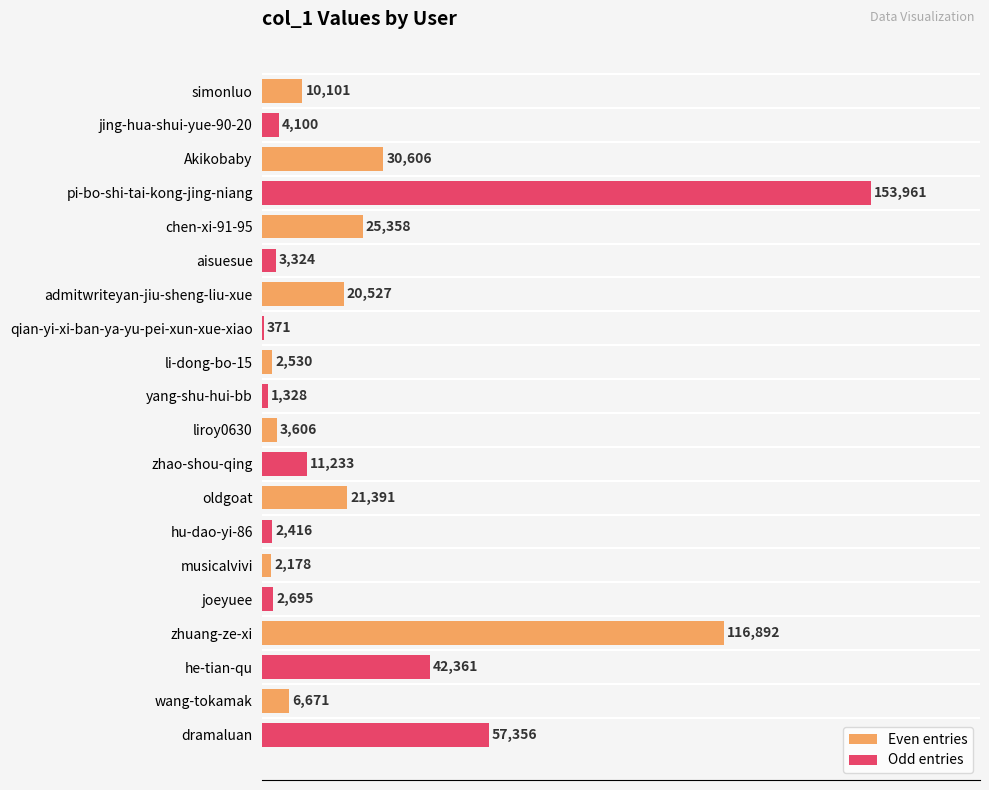

True or false: Even entries has a value of 2530 at li-dong-bo-15.

True